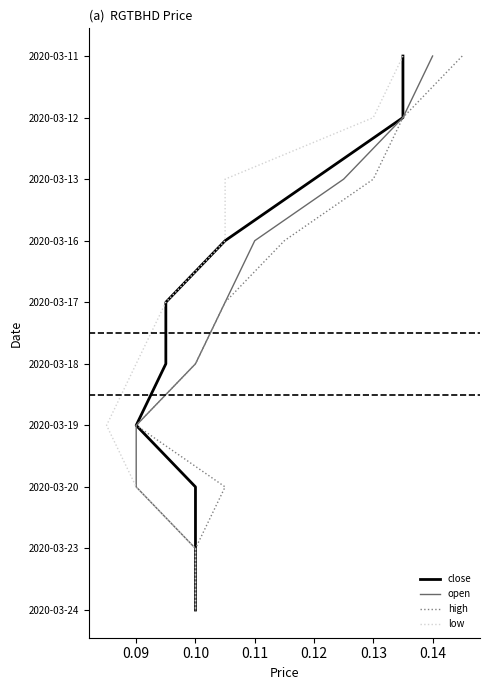

The high series shows 5 at 0.08. True or false?

False